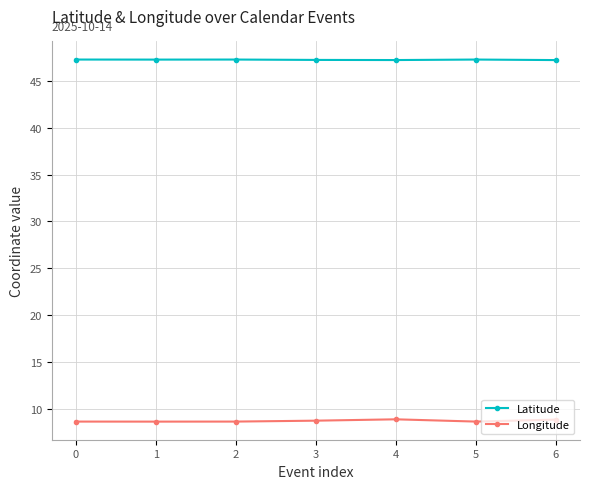

What is the sum of the Longitude values at 3 and 1?

17.3